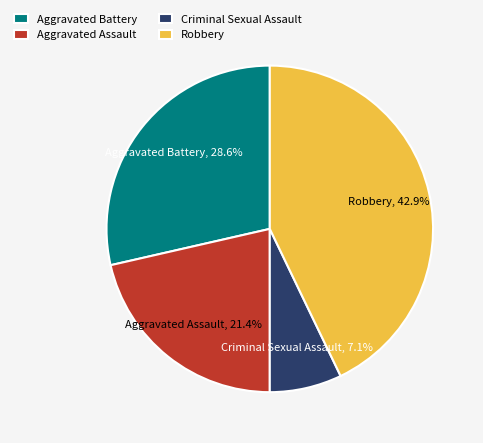

What percentage is the Criminal Sexual Assault slice, to the nearest percent?

7%